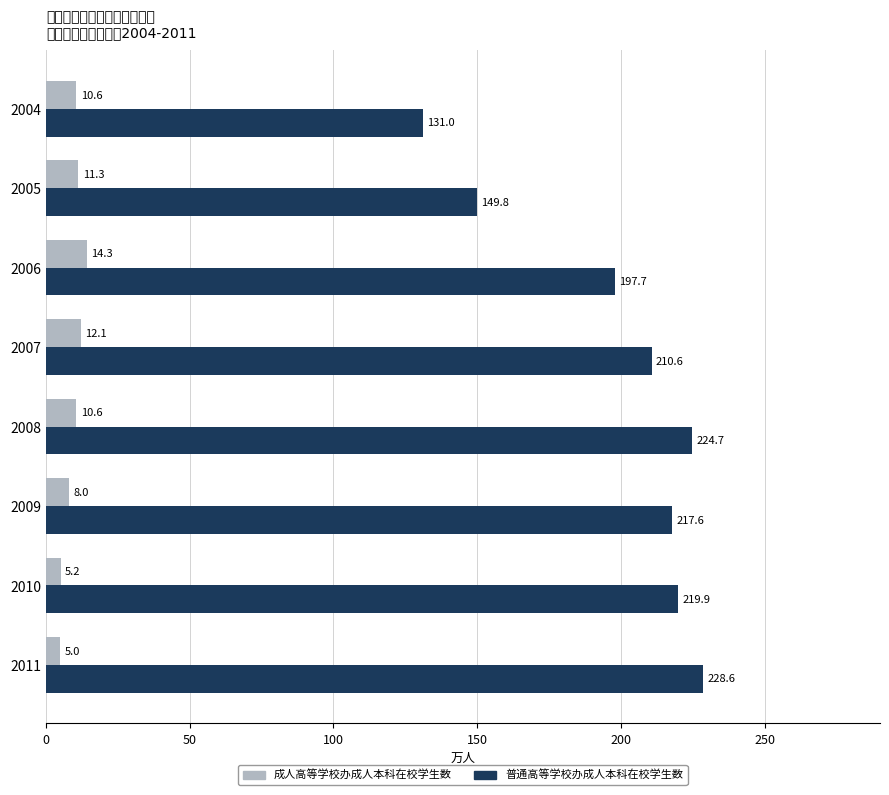

What is the minimum value for 普通高等学校办成人本科在校学生数?

131.0